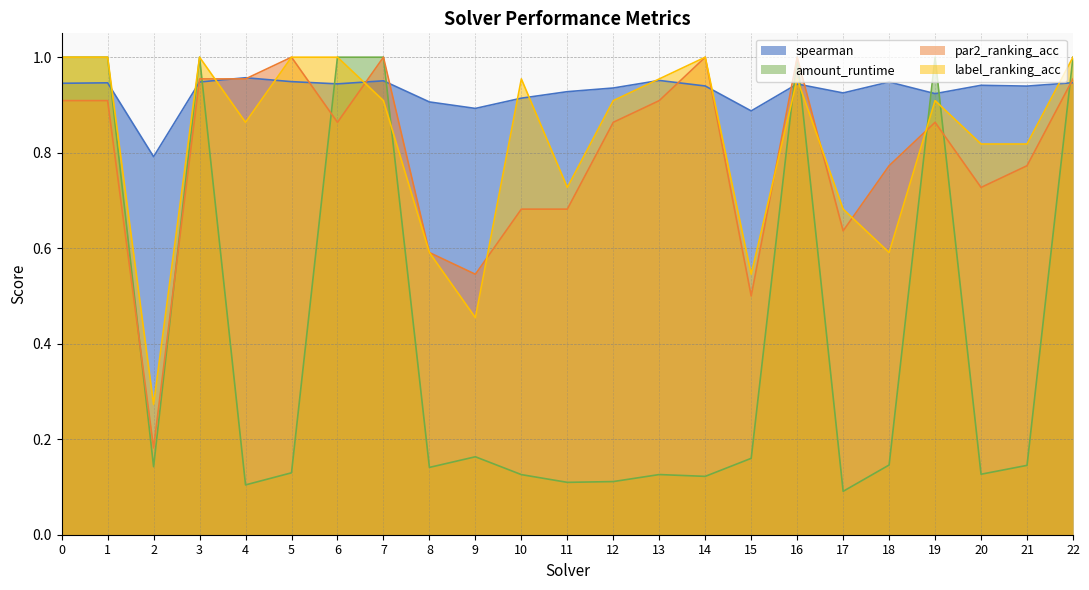

Reading left to right, extract all data points from this chart.

spearman: 0=0.9	1=0.9	2=0.8	3=0.9	4=1.0	5=0.9	6=0.9	7=1.0	8=0.9	9=0.9	10=0.9	11=0.9	12=0.9	13=1.0	14=0.9	15=0.9	16=0.9	17=0.9	18=0.9	19=0.9	20=0.9	21=0.9	22=0.9
amount_runtime: 0=1.0	1=1.0	2=0.1	3=1.0	4=0.1	5=0.1	6=1.0	7=1.0	8=0.1	9=0.2	10=0.1	11=0.1	12=0.1	13=0.1	14=0.1	15=0.2	16=1.0	17=0.1	18=0.1	19=1.0	20=0.1	21=0.1	22=1.0
par2_ranking_acc: 0=0.9	1=0.9	2=0.2	3=1.0	4=1.0	5=1.0	6=0.9	7=1.0	8=0.6	9=0.5	10=0.7	11=0.7	12=0.9	13=0.9	14=1.0	15=0.5	16=1.0	17=0.6	18=0.8	19=0.9	20=0.7	21=0.8	22=1.0
label_ranking_acc: 0=1.0	1=1.0	2=0.3	3=1.0	4=0.9	5=1.0	6=1.0	7=0.9	8=0.6	9=0.5	10=1.0	11=0.7	12=0.9	13=1.0	14=1.0	15=0.5	16=1.0	17=0.7	18=0.6	19=0.9	20=0.8	21=0.8	22=1.0